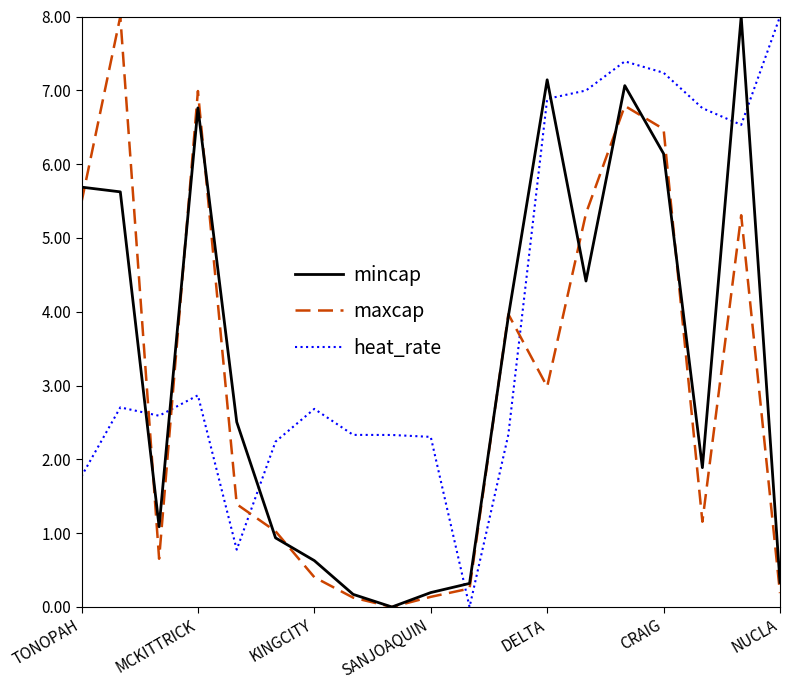

What is the maximum value for heat_rate?

8.0